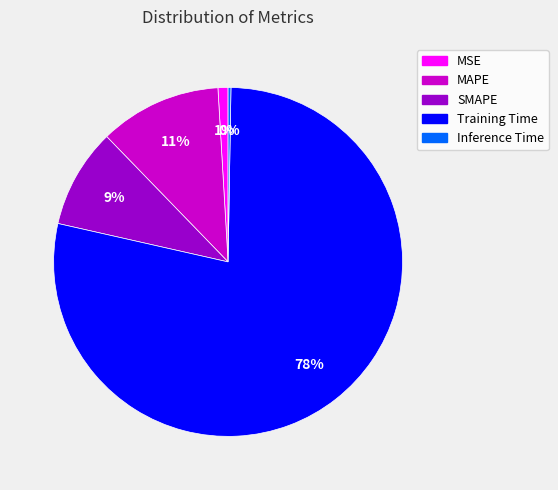

The Training Time slice represents 92% of the pie. True or false?

False